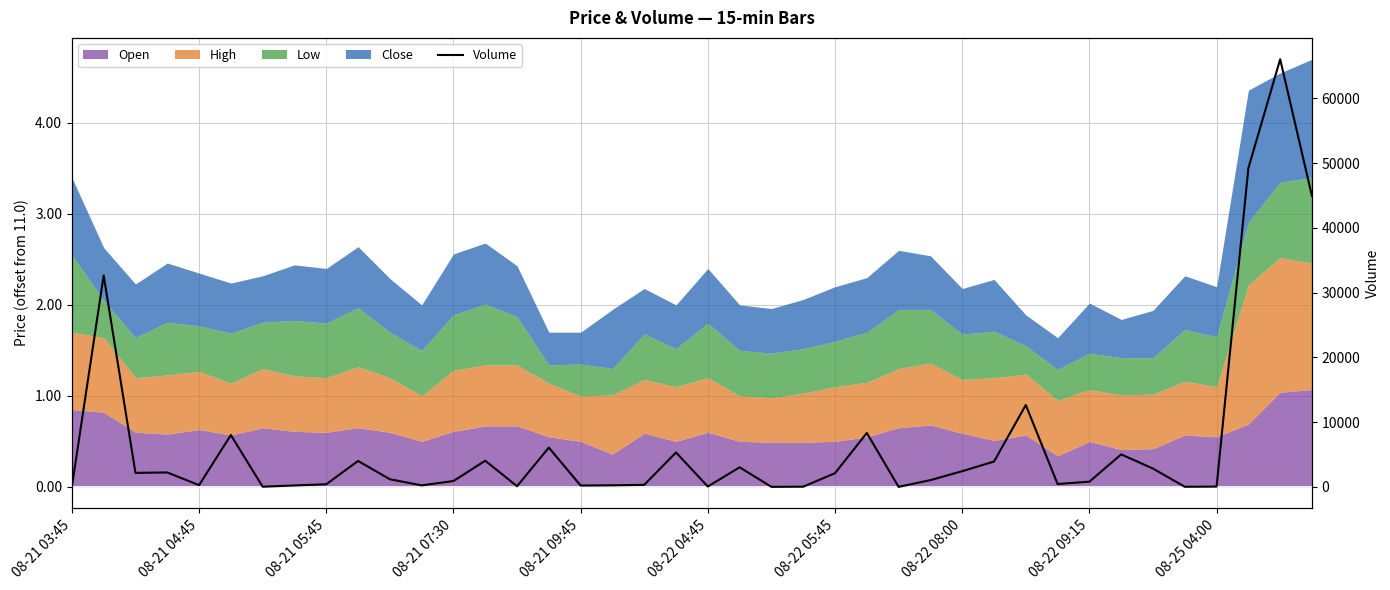

What is the difference between the second highest and minimum values?

49204